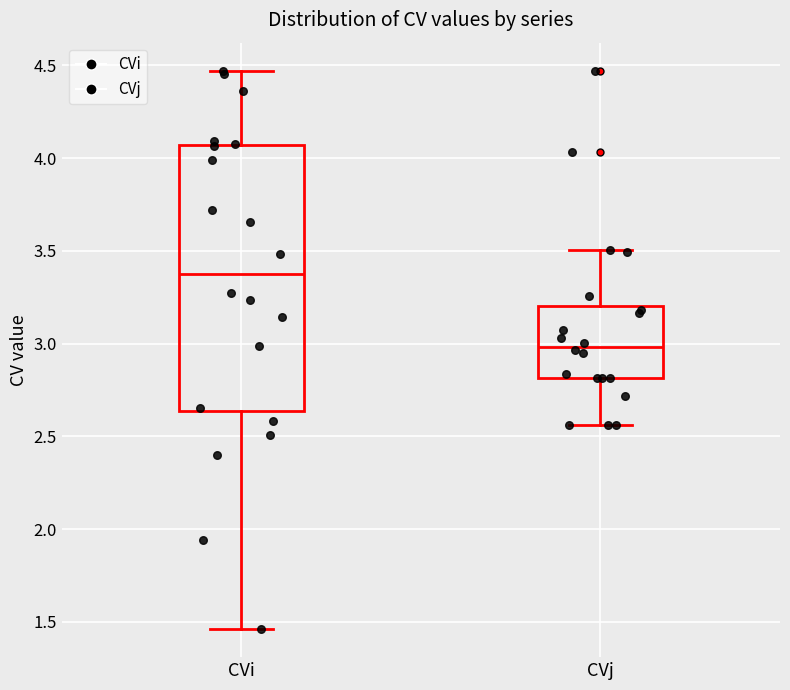

Reading left to right, transcribe this box plot: for each box, give where its median line is, the range the box spans, and where its two whiskers end, as read against the y-axis. The values are not printed on the chart, so give them approximately, as read against the axis.

CVi: median 3.40, box 2.65 to 4.05, whiskers 1.45 to 4.45
CVj: median 3.00, box 2.80 to 3.20, whiskers 2.55 to 3.50